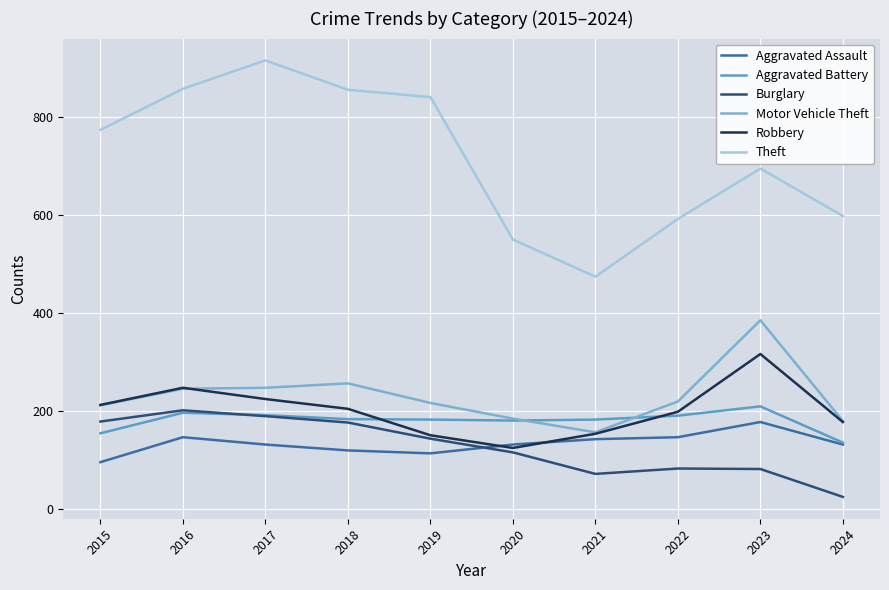

What is the difference between the Theft values at 2023 and 2015?

79